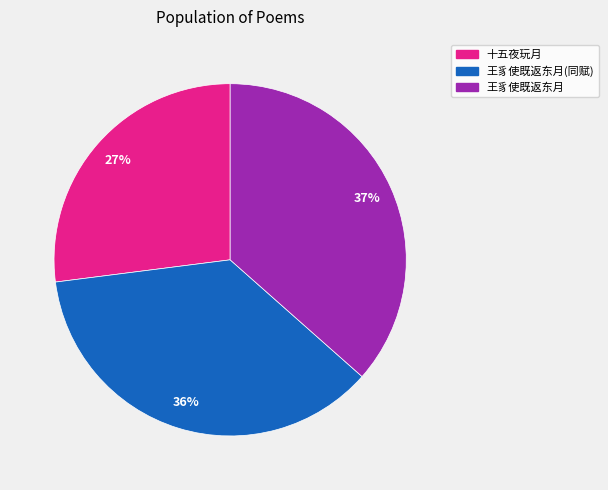

Does any single category account for the majority?

No